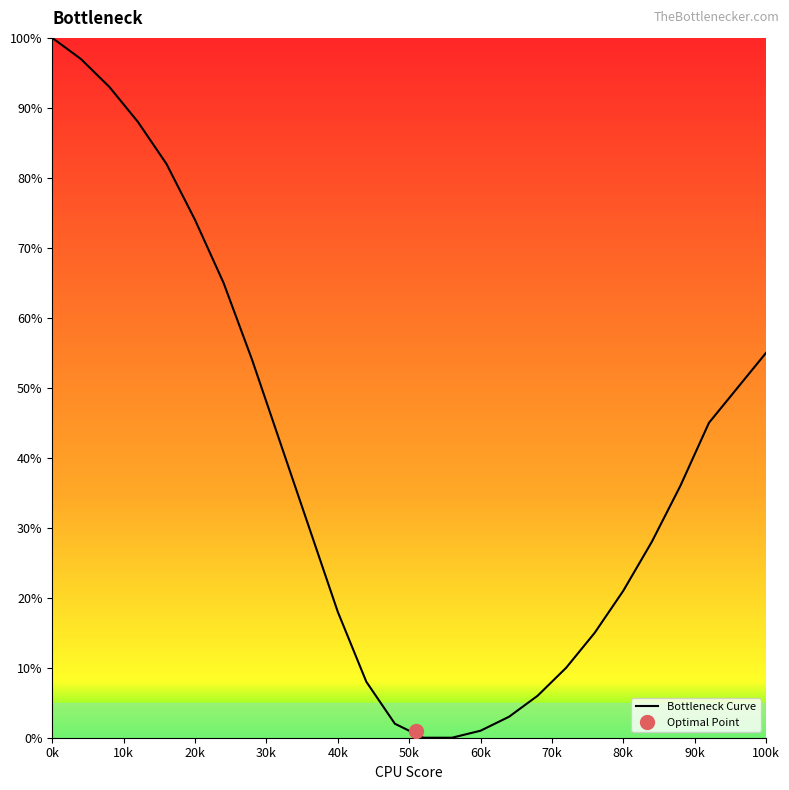

Is it true that Bottleneck Curve equals 100 at 0k?

True